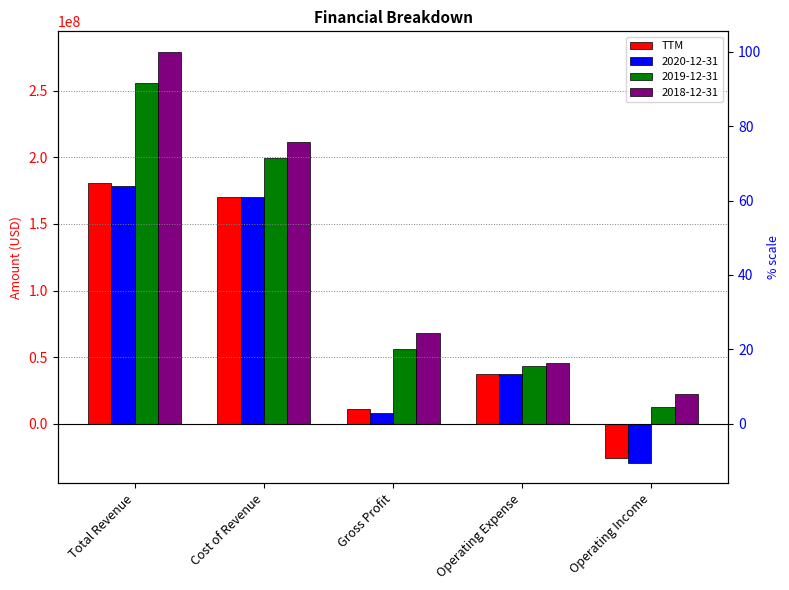

What is the label of the 3rd bar from the left?

Gross Profit